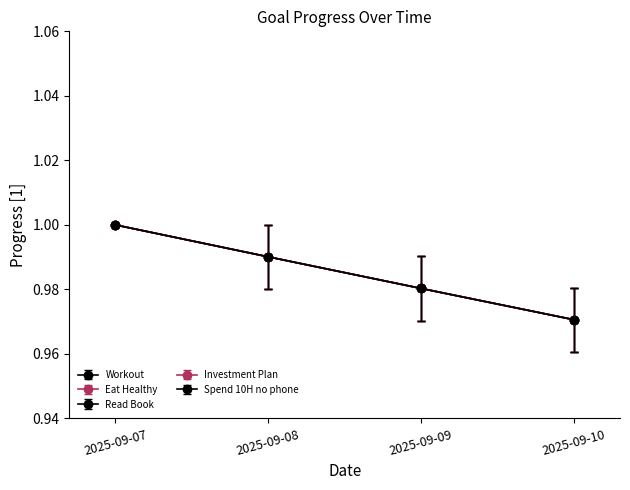

What is the average value of the Workout series?

1.0